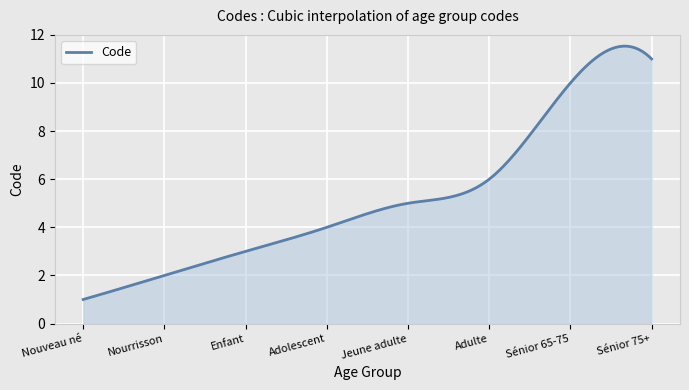

What is the difference between the maximum and minimum values?

10.5